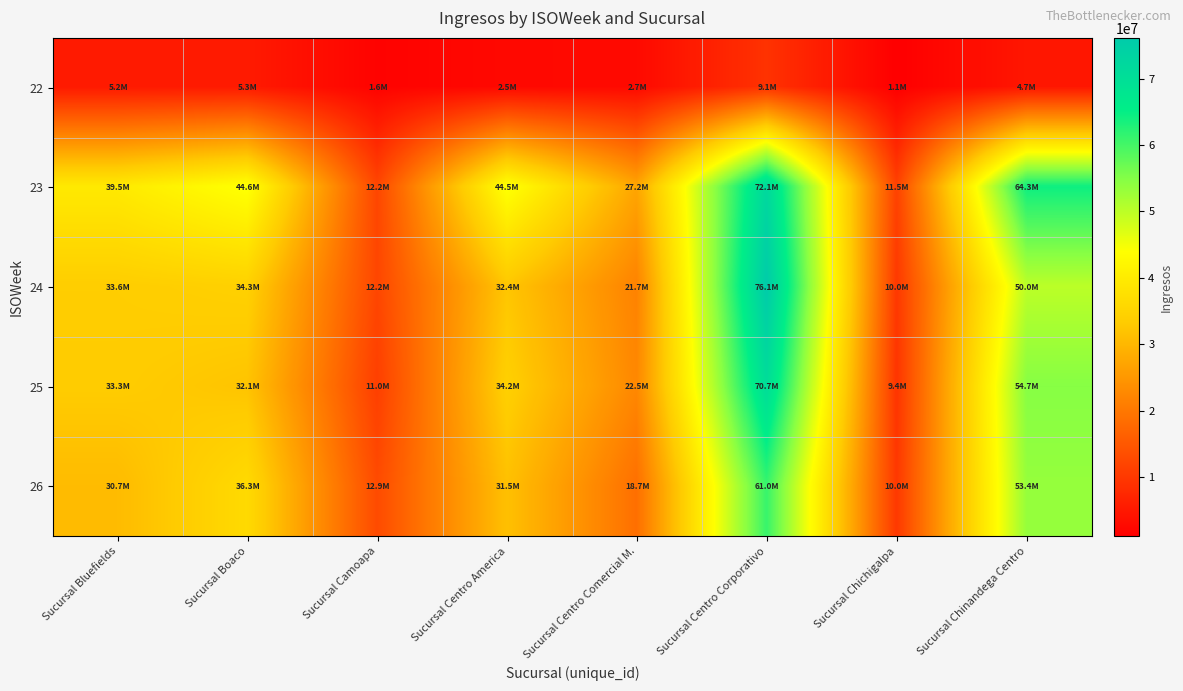

What is the total value across all series at Sucursal Centro America?

144997593